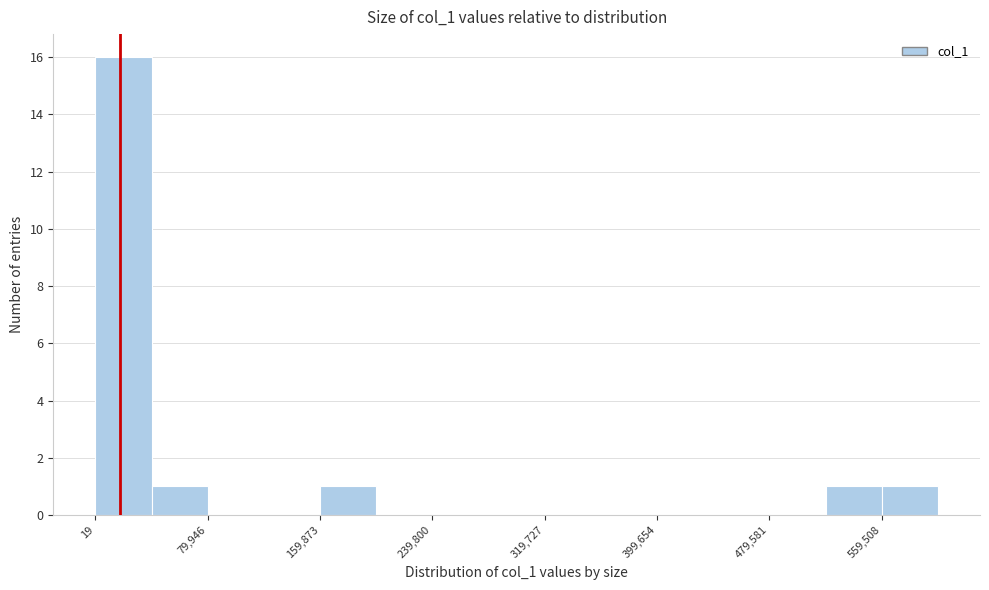

Around what value on the x-axis is the tallest bar? Give the approximate position of its centre, as read against the axis.

20000